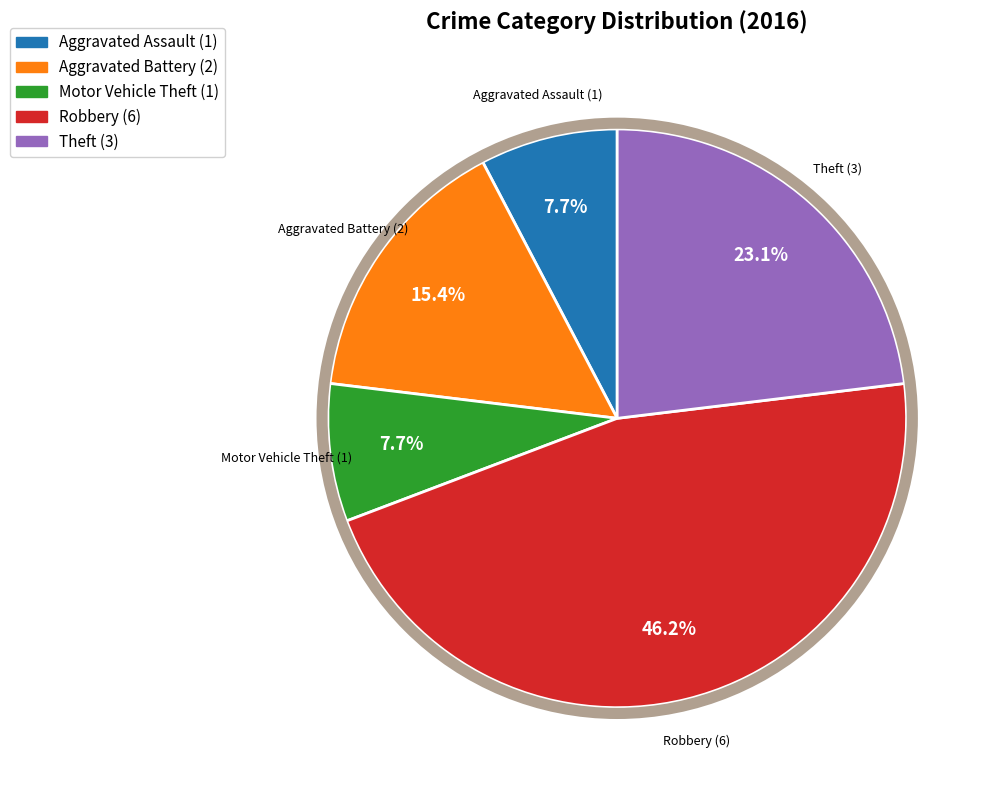

Which category has the biggest portion of the pie?

Robbery